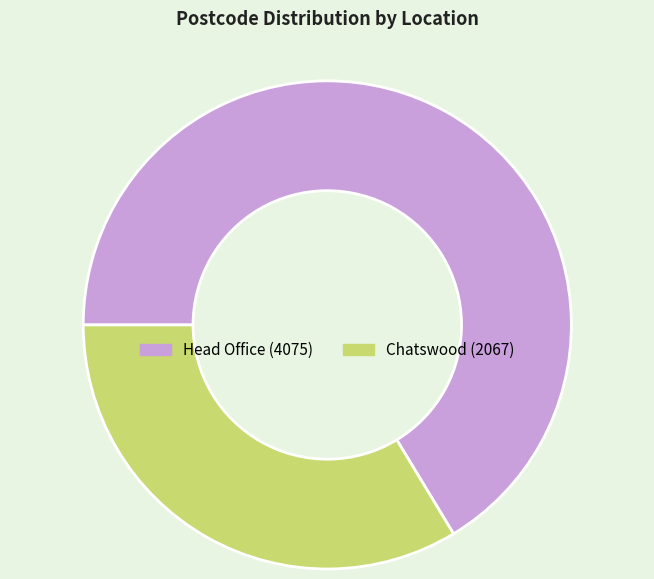

Approximately how many times larger is the value at Head Office compared to Chatswood?

2.0